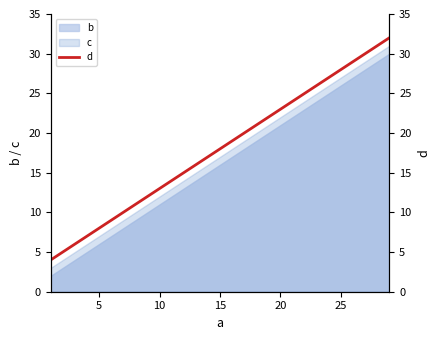

True or false: b and c intersect in this chart.

False